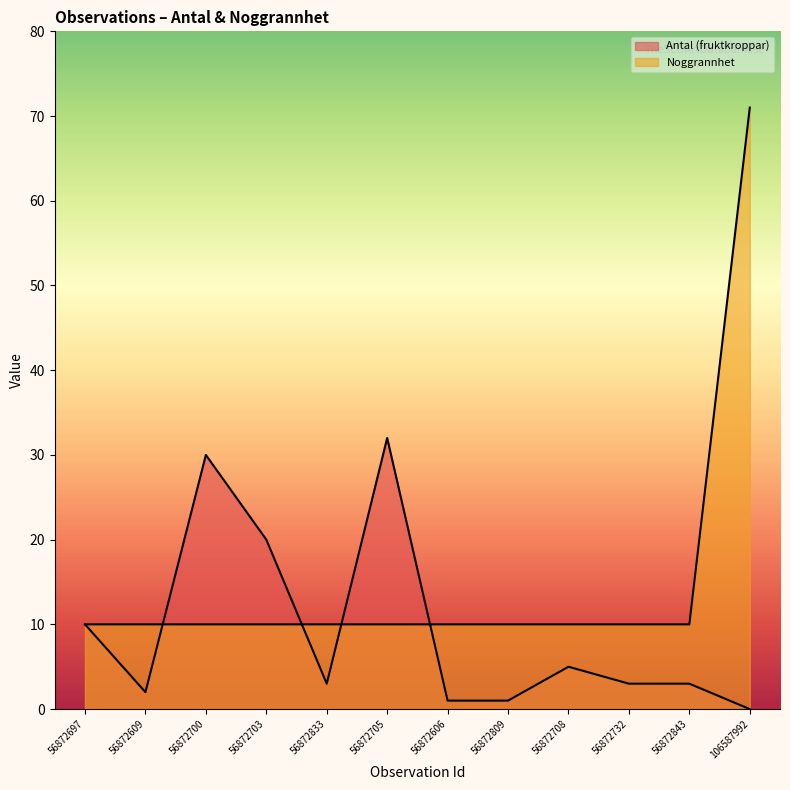

After their last crossing, which series has the higher values: Noggrannhet or Antal (fruktkroppar)?

Noggrannhet